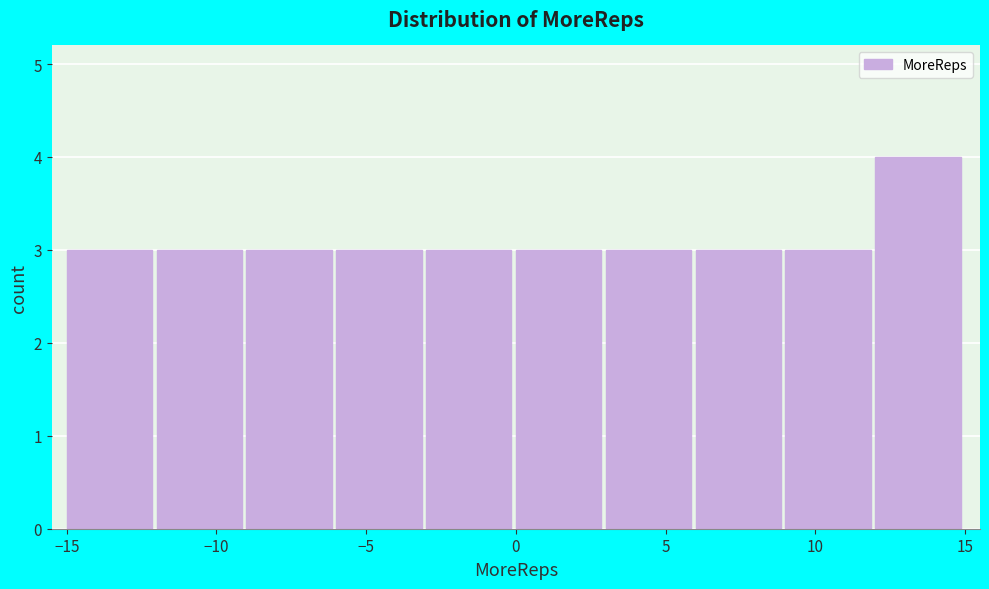

Reading left to right, list every bar in this chart as the range it spans on the x-axis followed by its height. The values are not printed on the chart, so give them approximately, as read against the axis.

-15 to -12: 3
-12 to -9: 3
-9 to -6: 3
-6 to -3: 3
-3 to 0: 3
0 to 3: 3
3 to 6: 3
6 to 9: 3
9 to 12: 3
12 to 15: 4